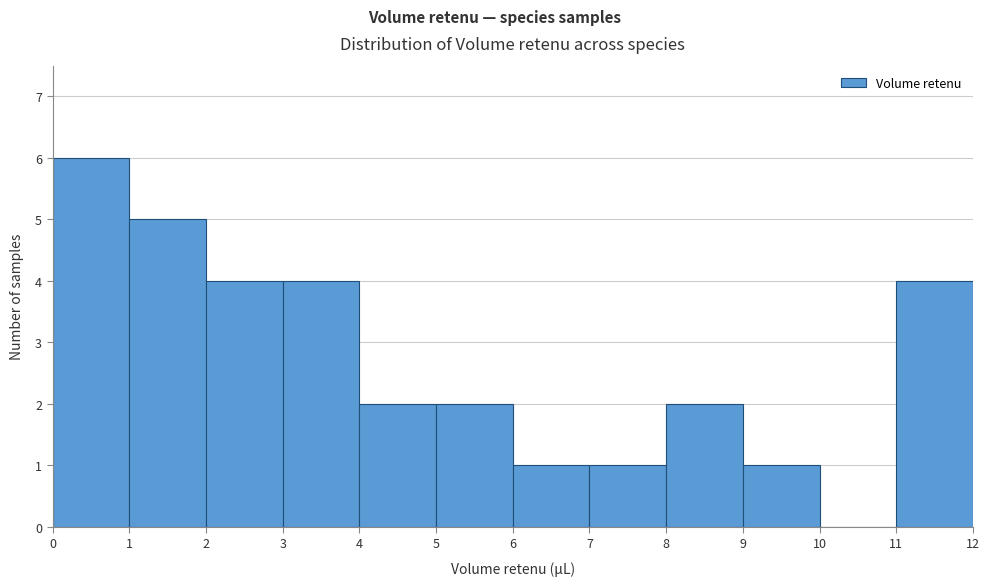

Over which range of the x-axis is the bar tallest?

0 to 1